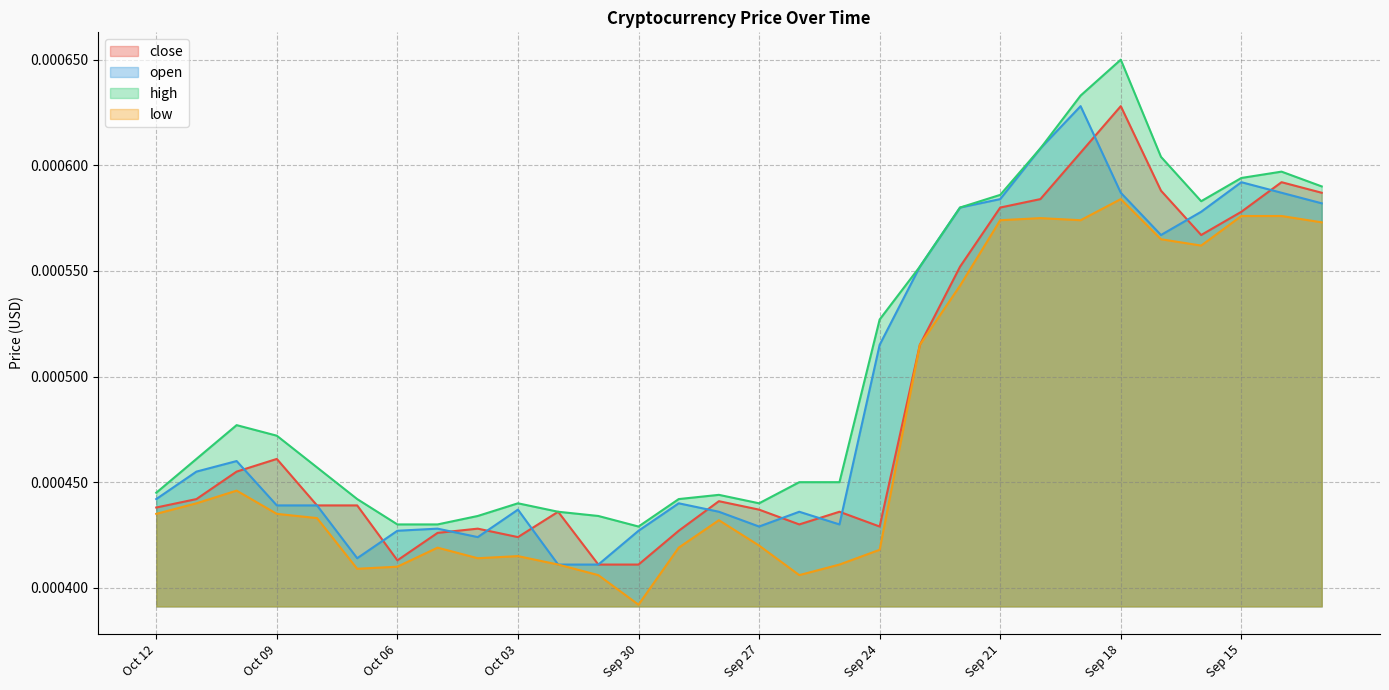

True or false: open and low intersect in this chart.

False